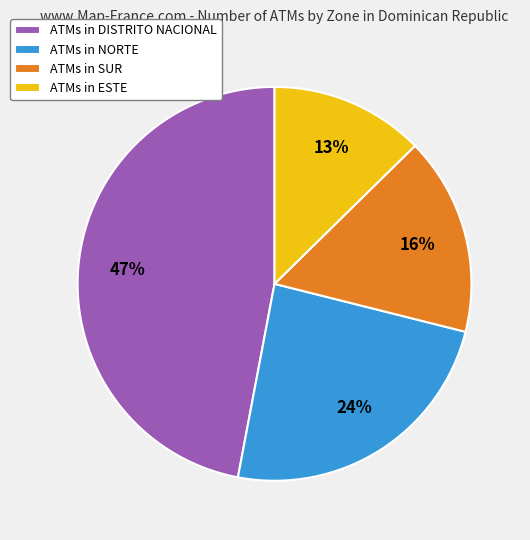

Is it true that ATMs in NORTE is 32% of the pie?

False